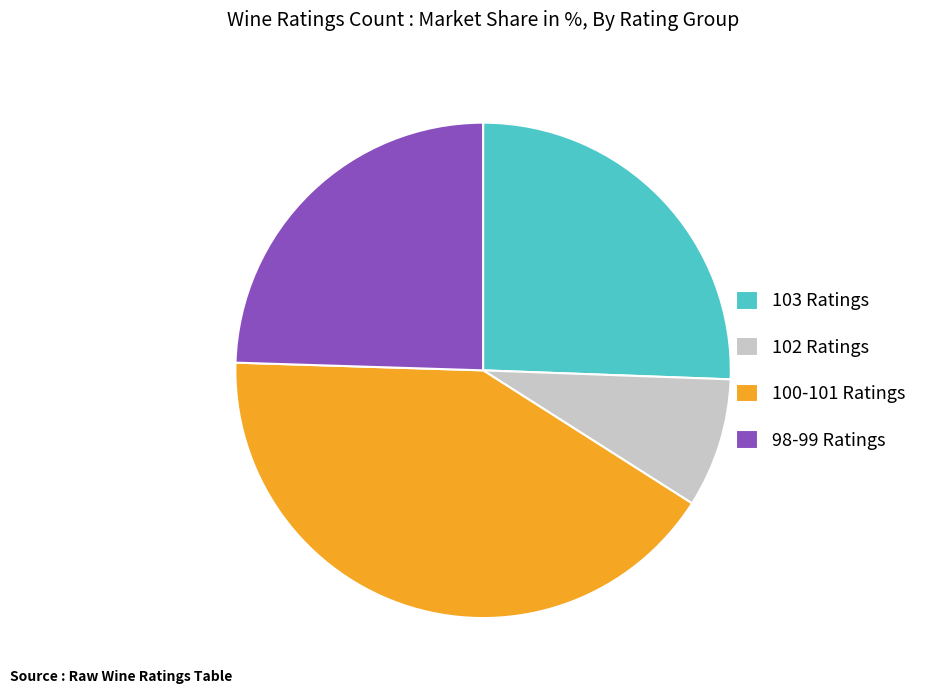

Rank the categories by value from highest to lowest.

100-101 Ratings, 103 Ratings, 98-99 Ratings, 102 Ratings